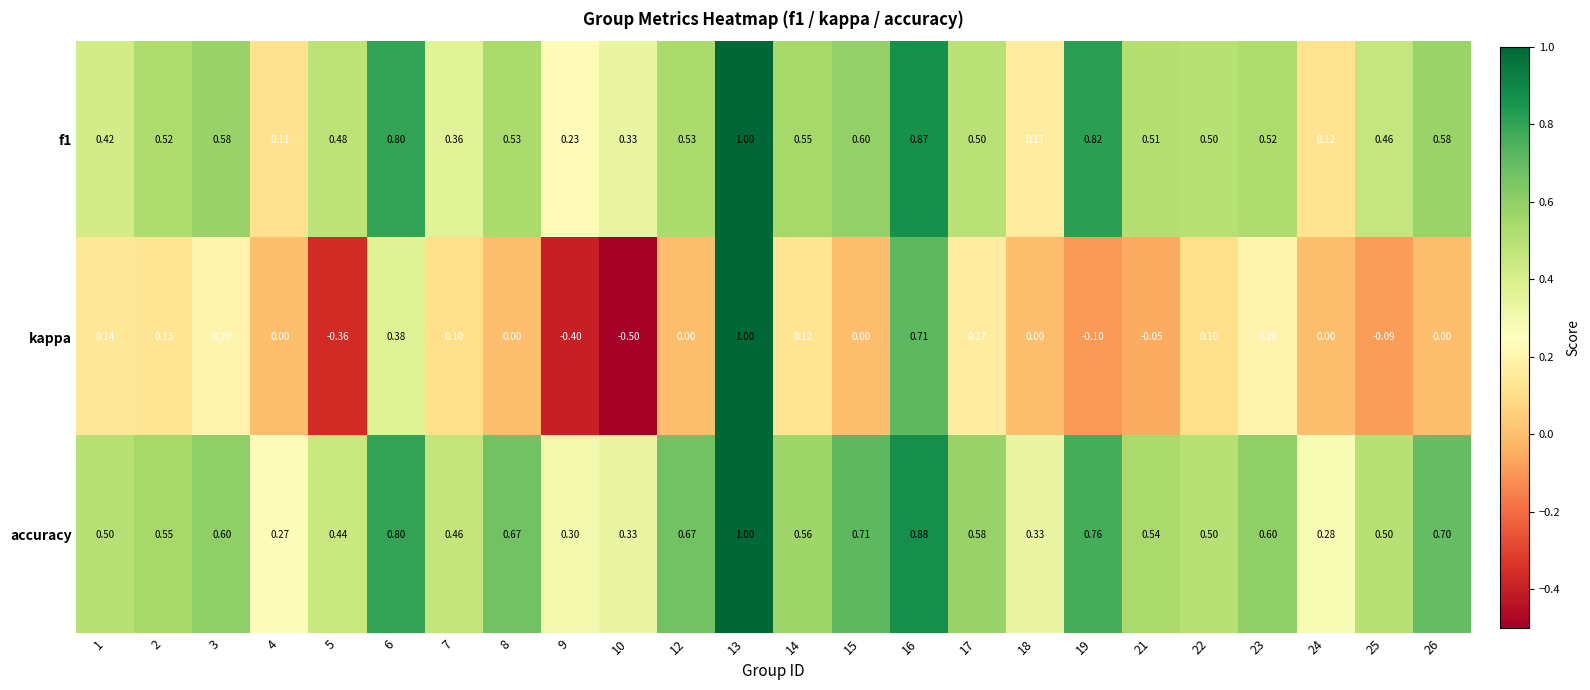

Which series has the widest spread of values?

kappa